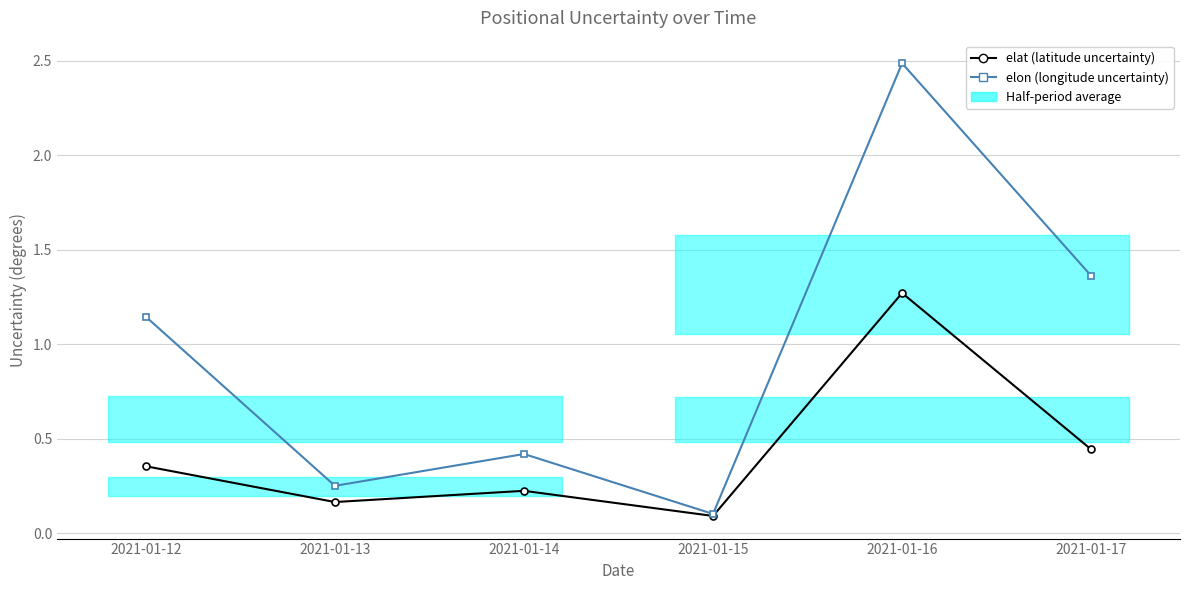

What is the difference between the maximum and second lowest values in the elon (longitude uncertainty) series?

2.2